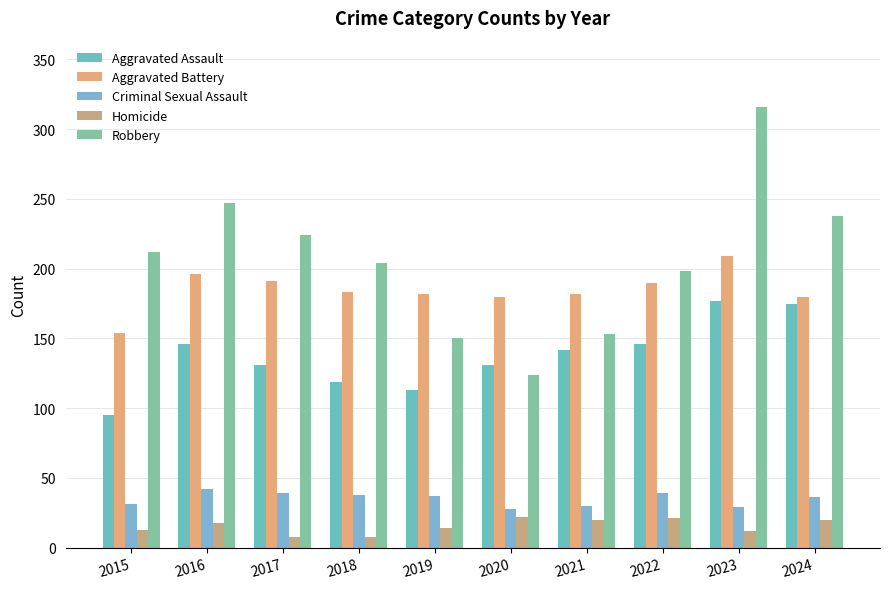

Does the chart contain stacked bars?

No